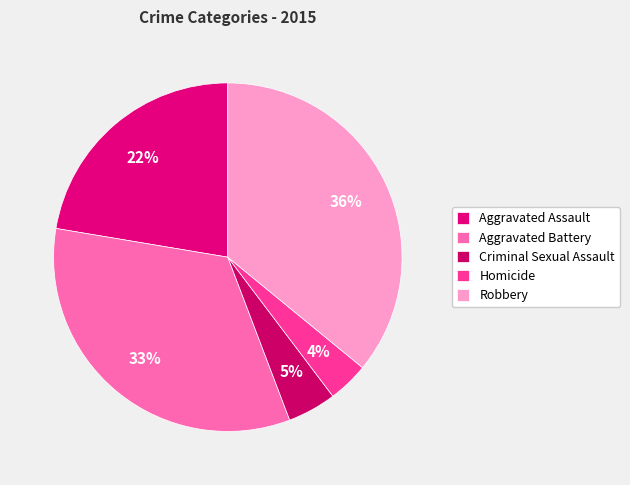

How many slices are in this pie chart?

5